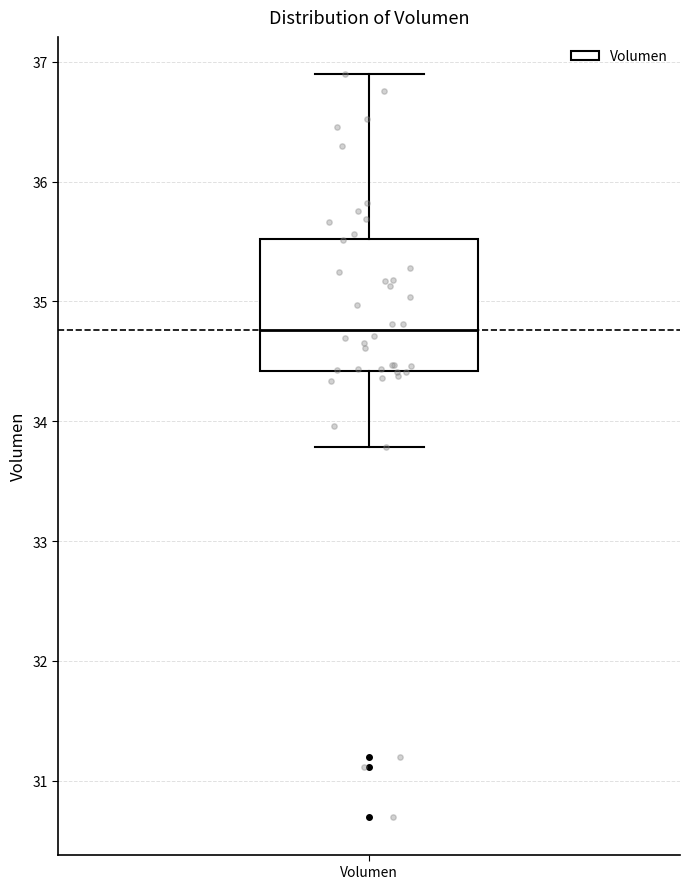

Where is the upper edge of the box for Volumen on the y-axis? The values are not printed on the chart, so give them approximately, as read against the axis.

35.5